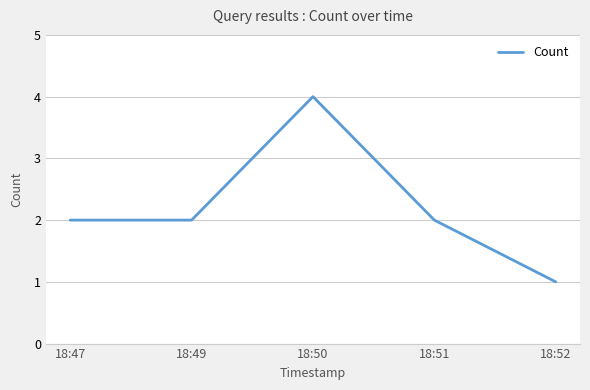

What is the change in value from 18:47 to 18:50?

+2